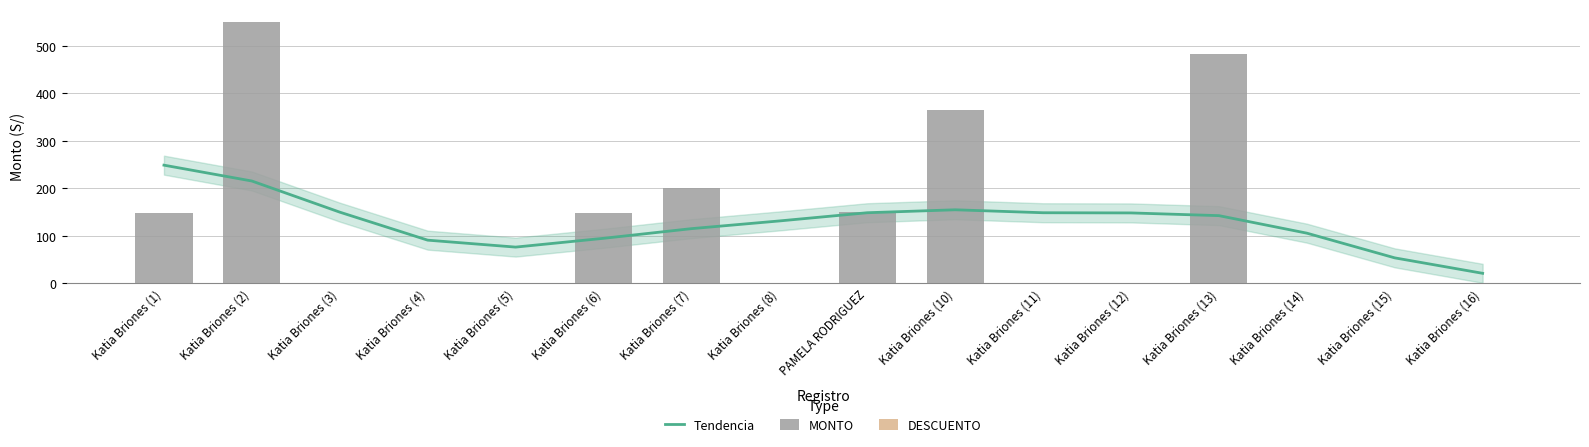

At which category is the sum across all series the highest?

Katia Briones (2)